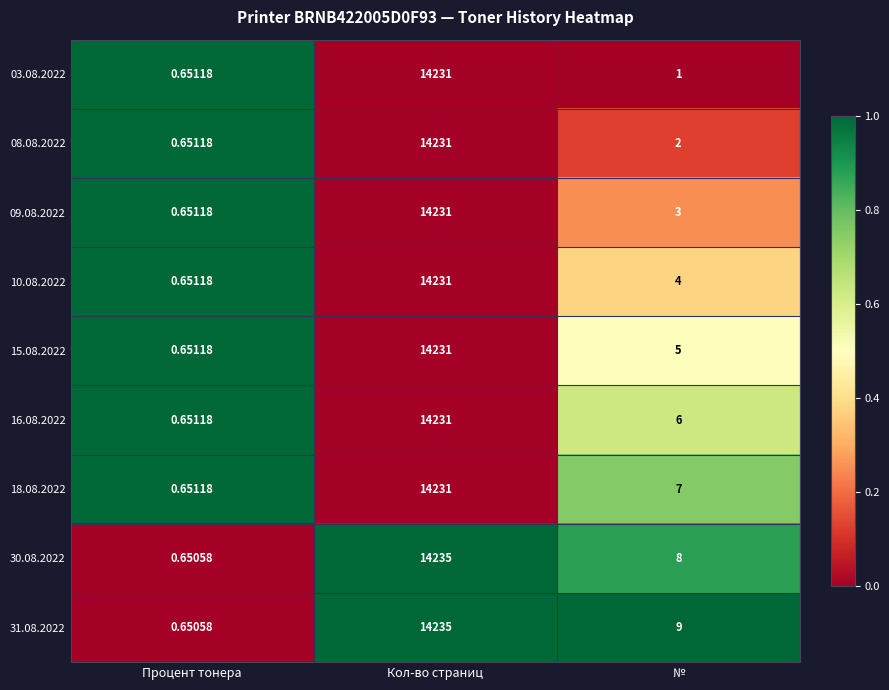

List the labels in order of 03.08.2022 value, smallest first.

Процент тонера, №, Кол-во страниц